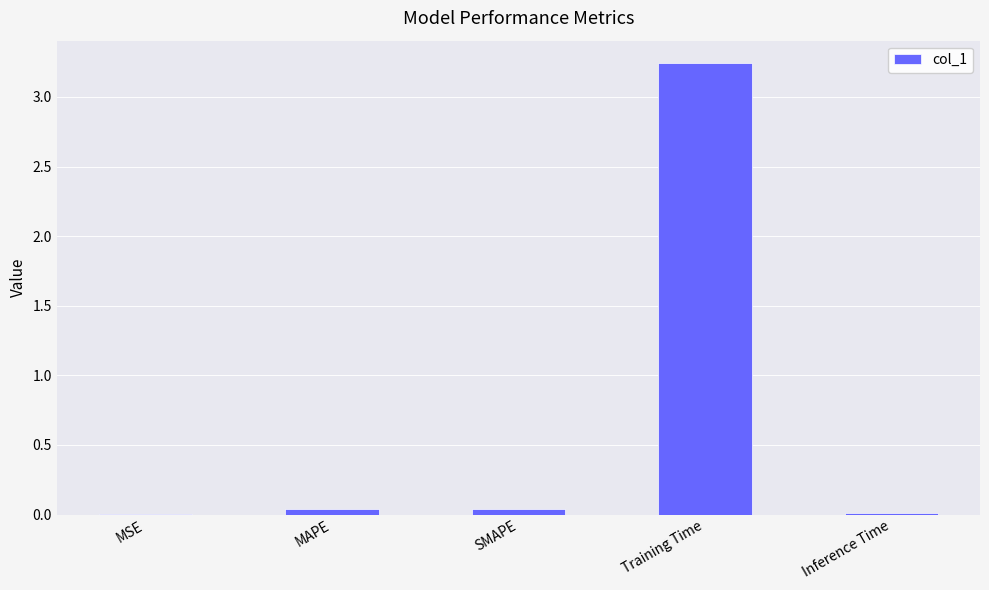

What is the sum of all values?

3.3